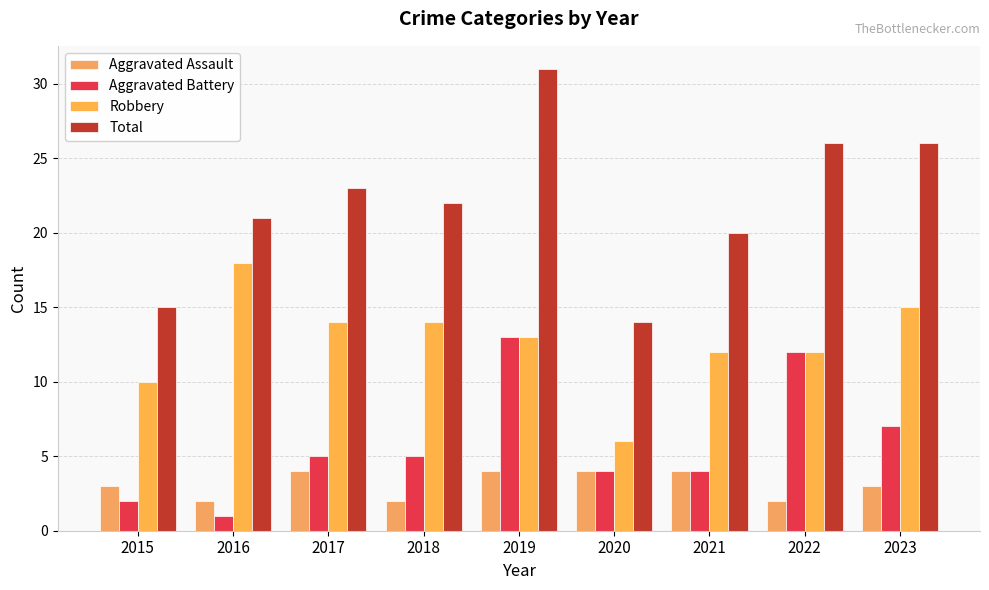

How many data points does each series have?

9